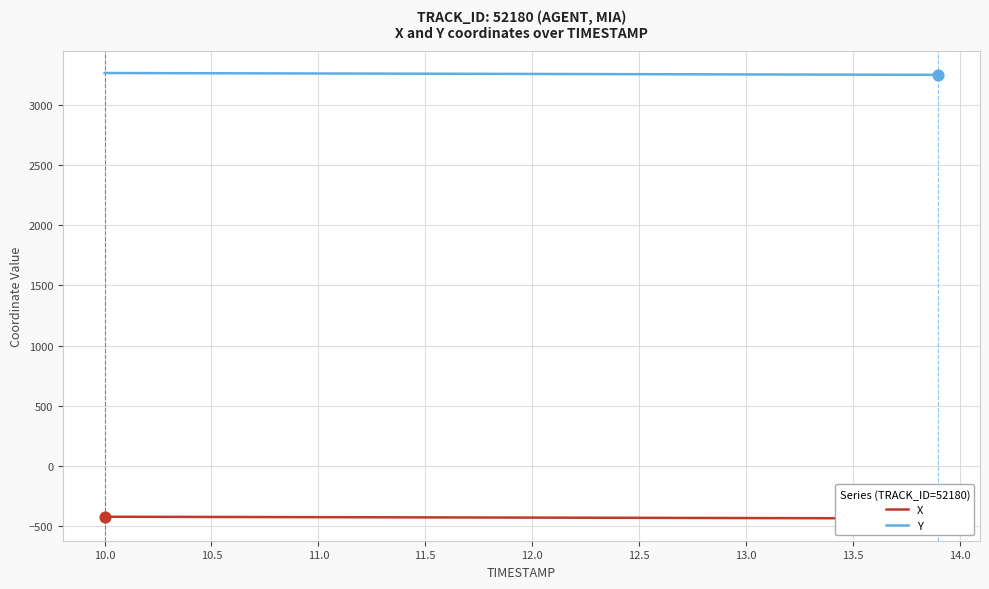

Which series reaches the maximum Y coordinate?

Y